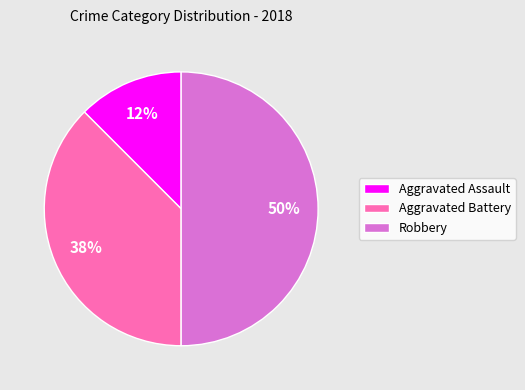

Do Robbery and Aggravated Battery together represent more than half of the pie?

Yes